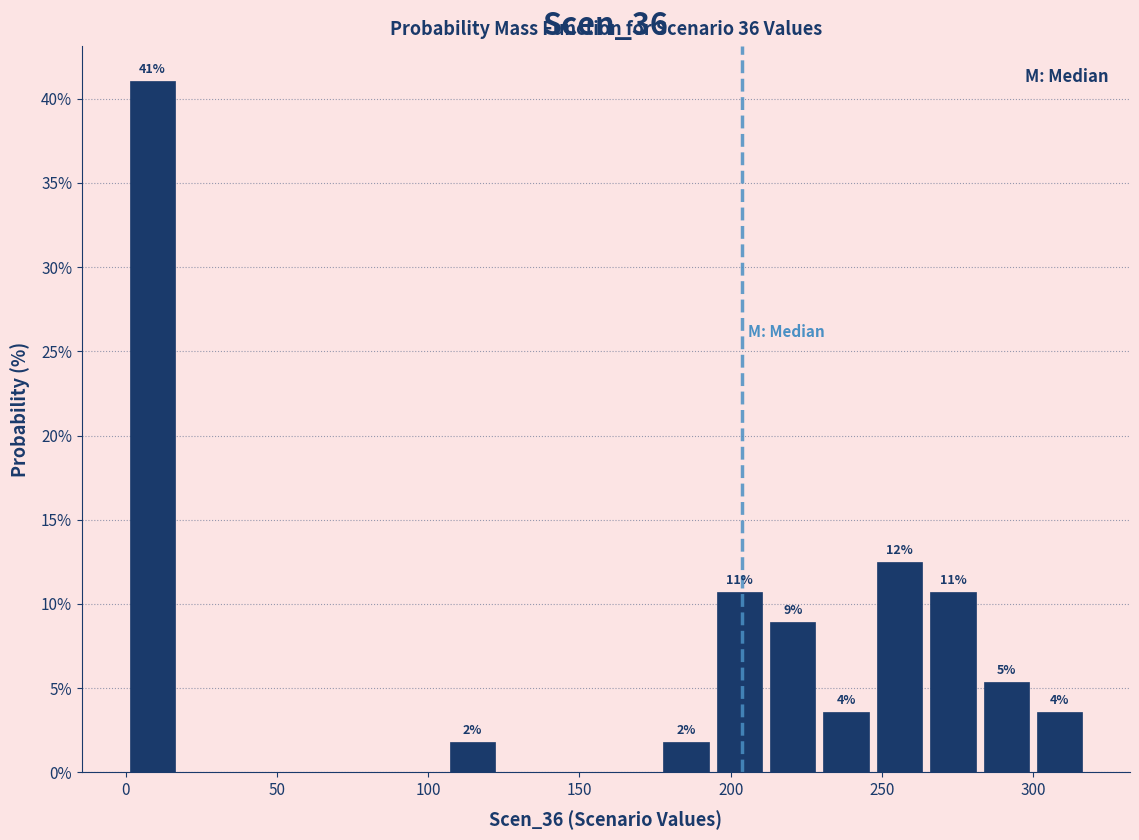

Read against the x-axis, roughly where is the centre of the tallest bar?

10